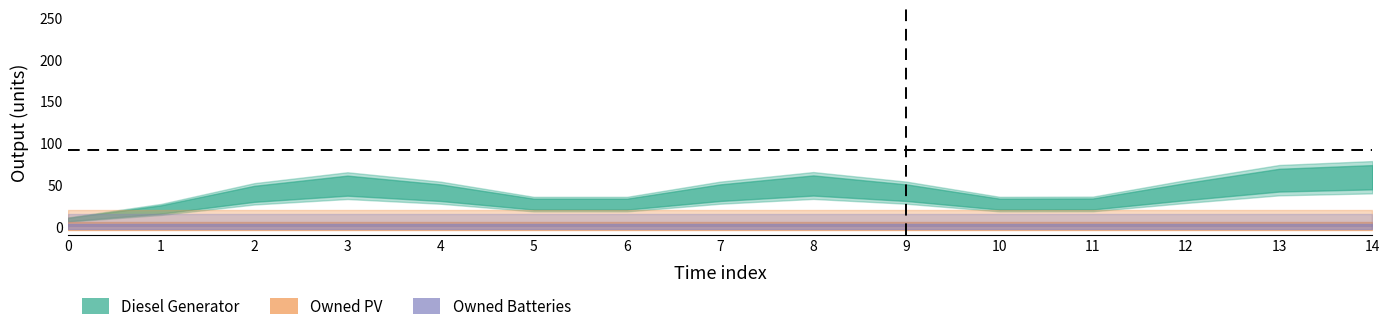

What are all the series names shown in the legend?

Diesel Generator, Owned PV, Owned Batteries